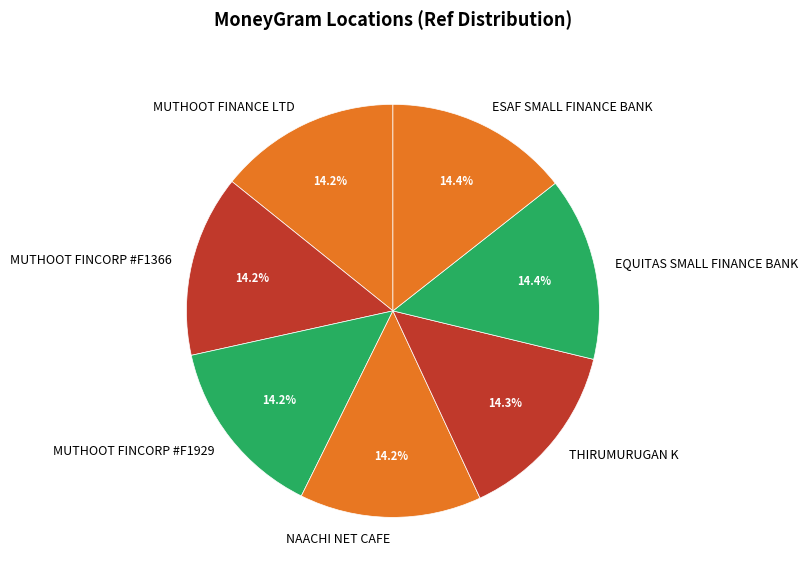

What is the ratio of the value at NAACHI NET CAFE to the value at ESAF SMALL FINANCE BANK?

1.0